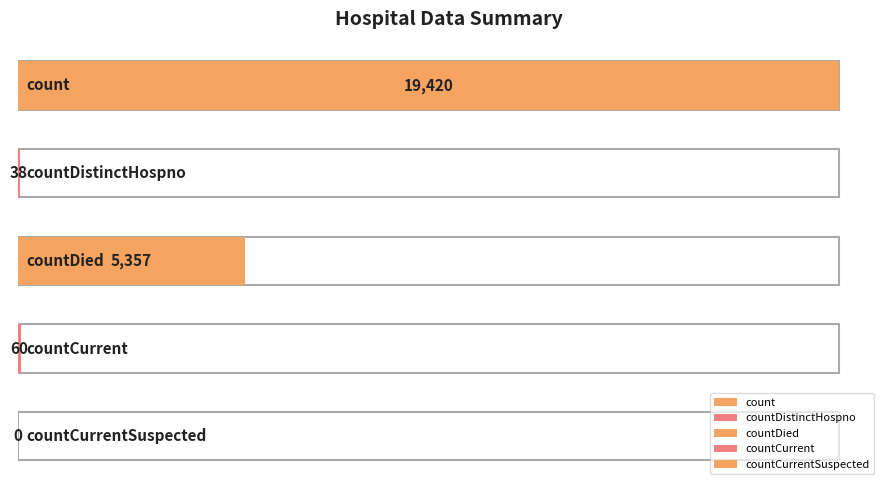

True or false: the data shows 5357 at countDied.

True